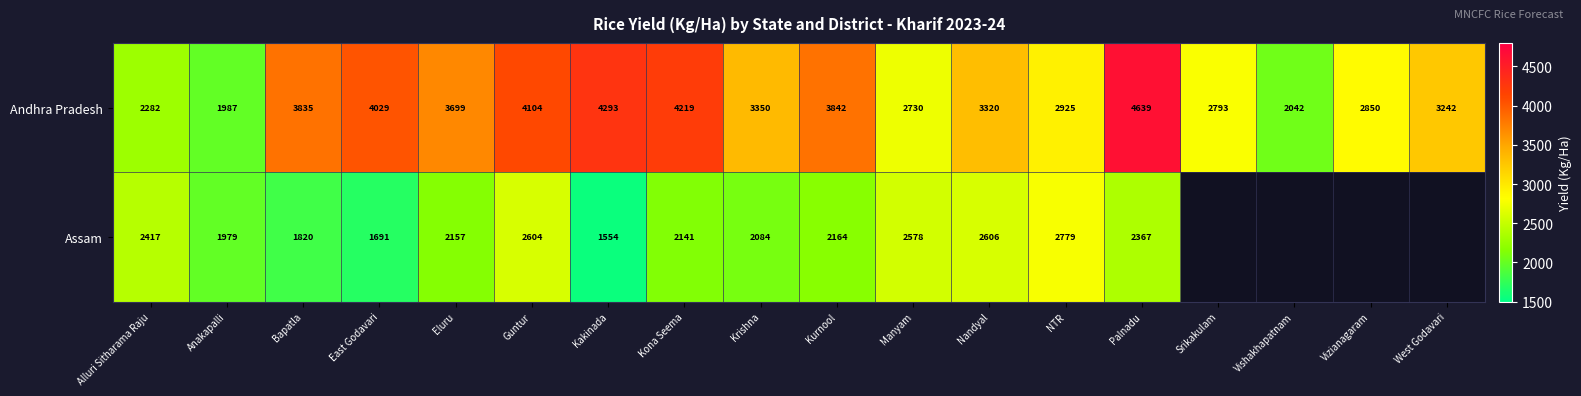

Is it true that Andhra Pradesh equals 2282 at Alluri Sitharama Raju?

True